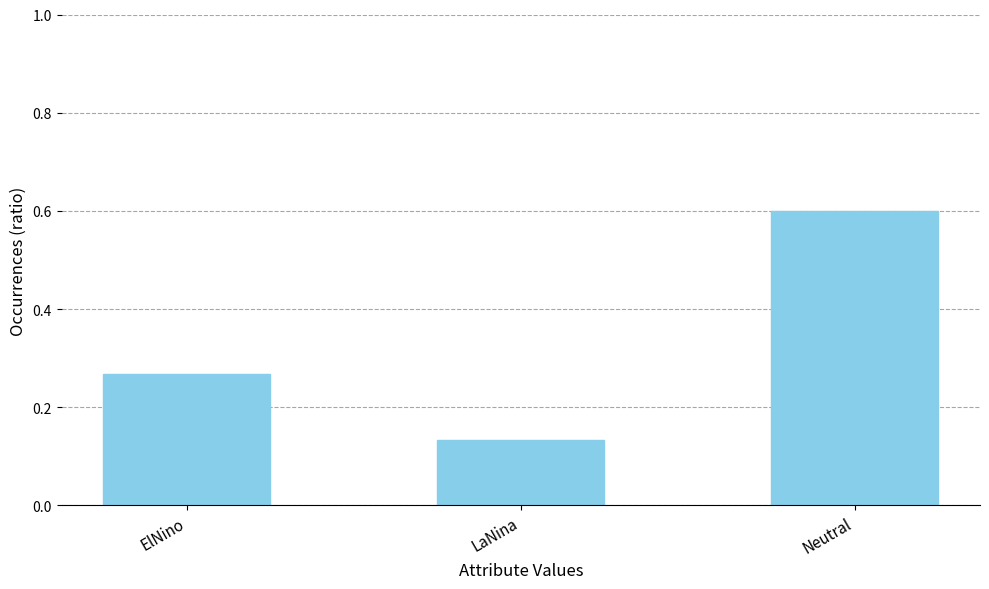

What is the difference between the maximum and minimum values?

0.5